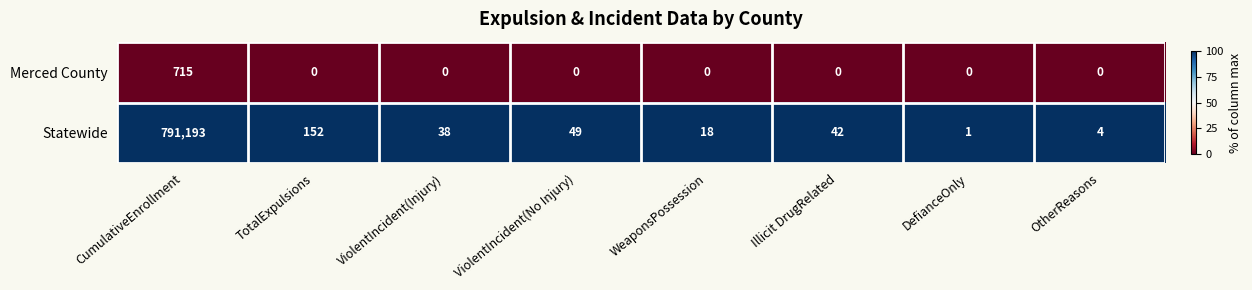

What is the total value across all series at OtherReasons?

4